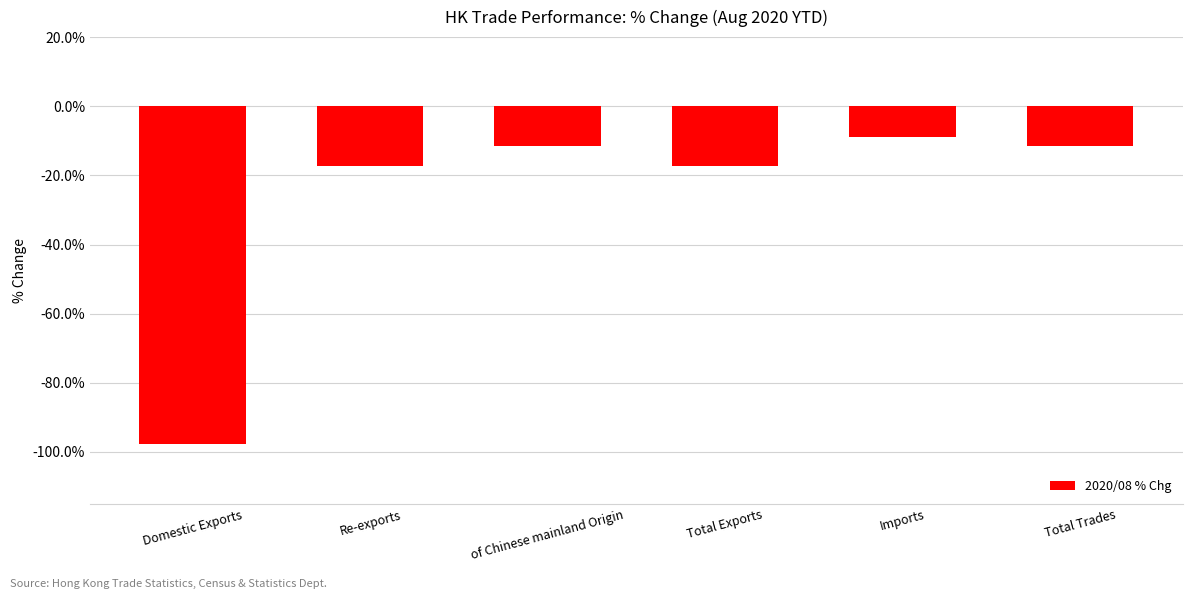

Count the number of categories in the chart.

6